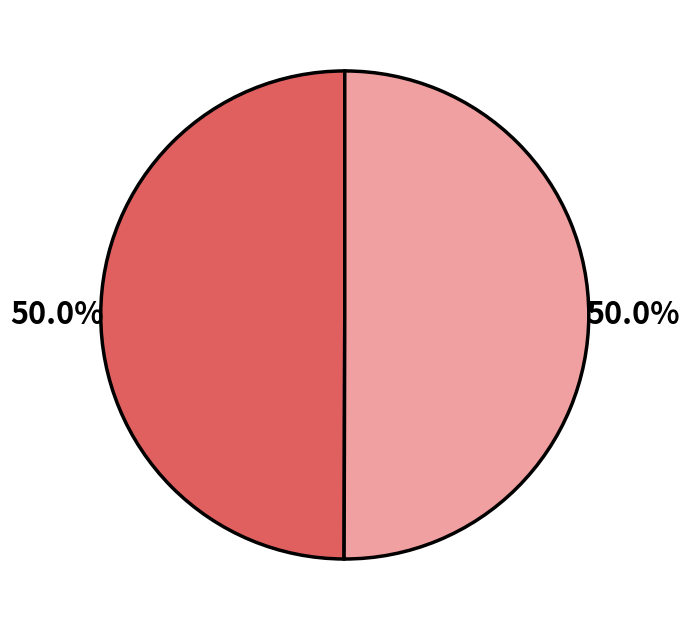

How many segments does this pie chart have?

2